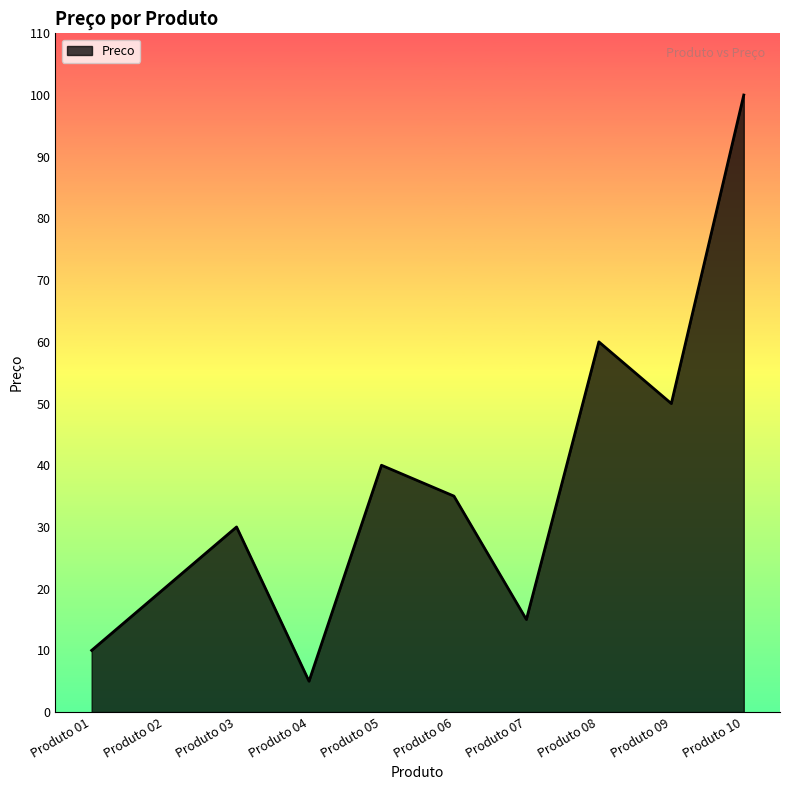

Reading right to left, extract all data points from this chart.

100	50	60	15	35	40	5	30	20	10